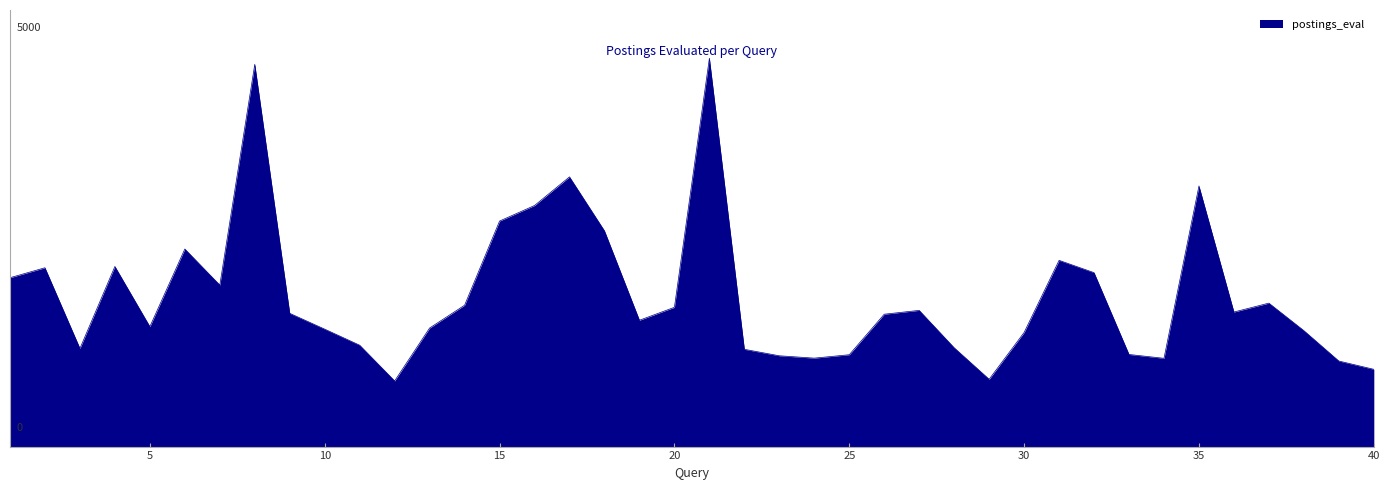

Does the chart have visible grid lines?

No